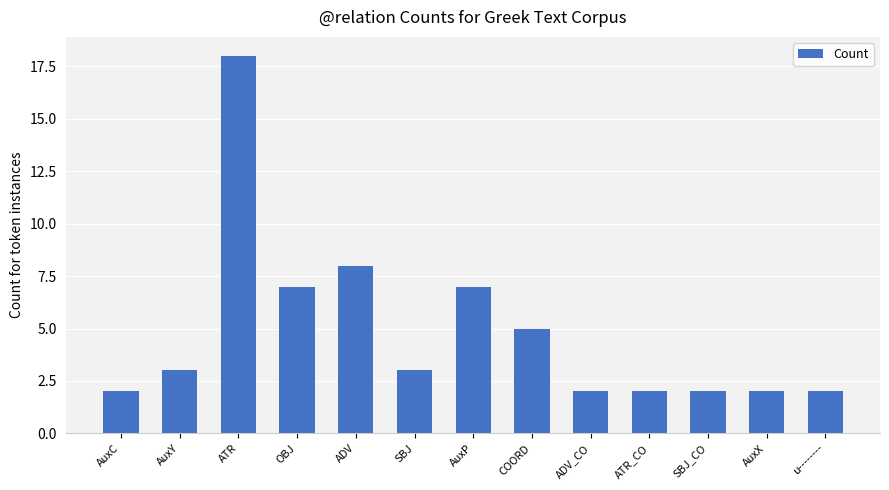

Reading right to left, what are all the values shown in this chart?

2	2	2	2	2	5	7	3	8	7	18	3	2